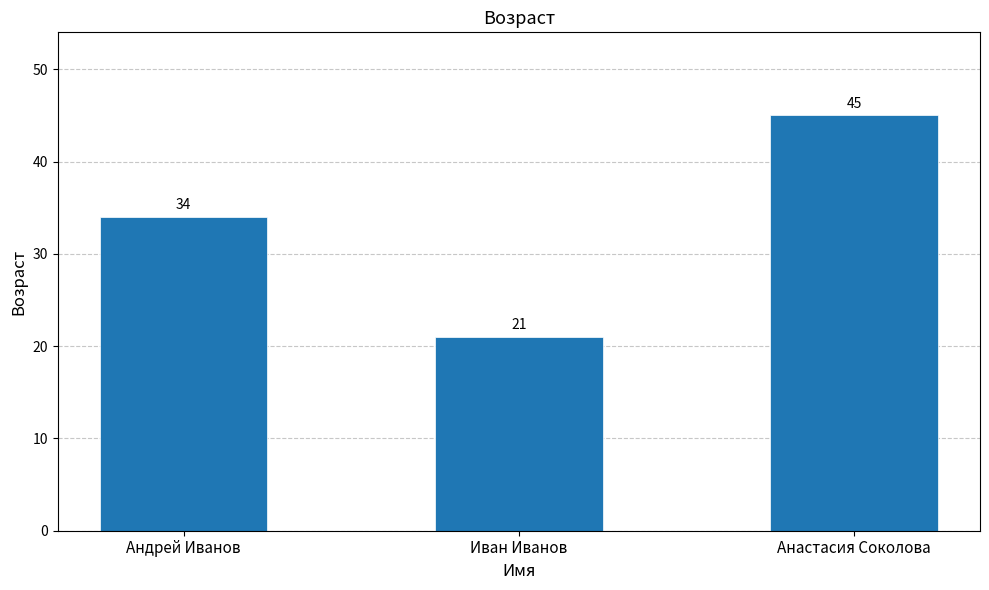

What is the ratio of the value at Иван Иванов to the value at Анастасия Соколова?

0.5